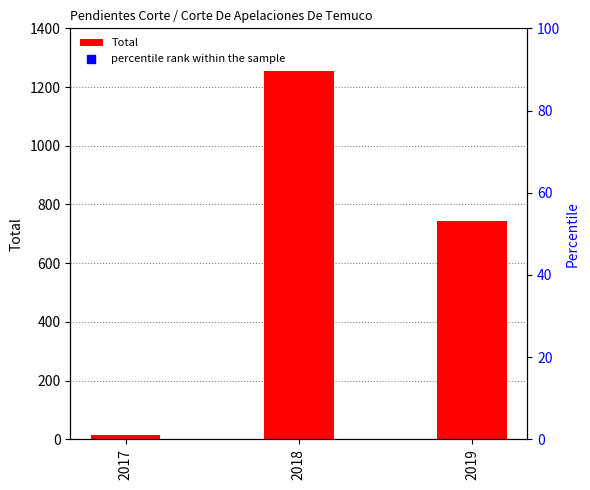

What is the change in value from 2017 to 2018?

+1240